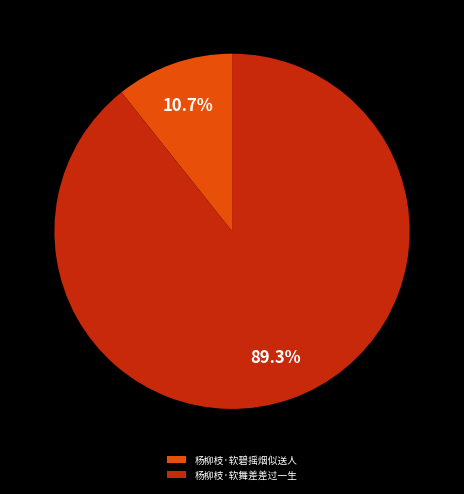

What percentage do 杨柳枝·软碧摇烟似送人 and 杨柳枝·软舞差差过一生 together represent?

100.0%